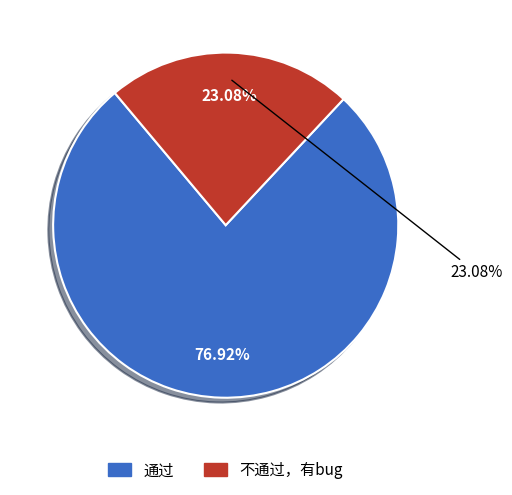

How many slices are in this pie chart?

2